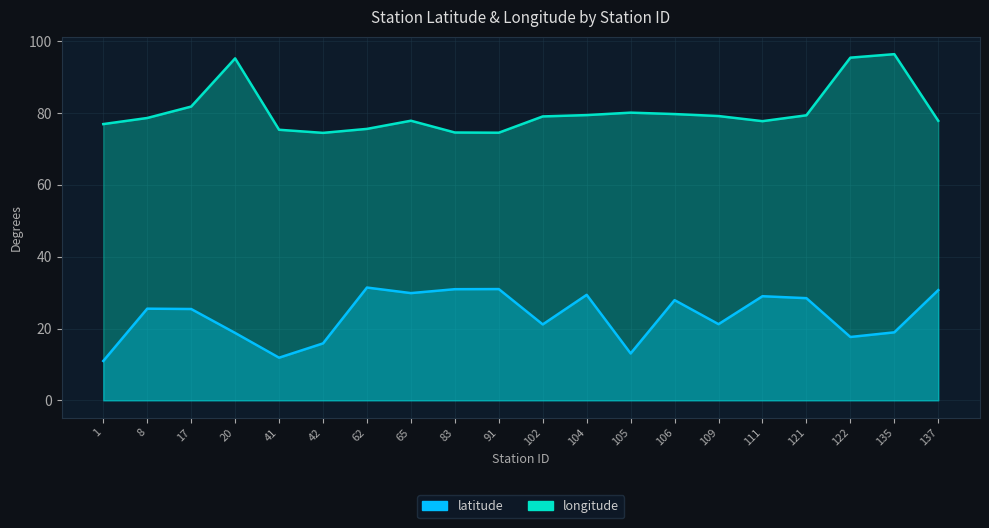

True or false: latitude and longitude intersect in this chart.

False